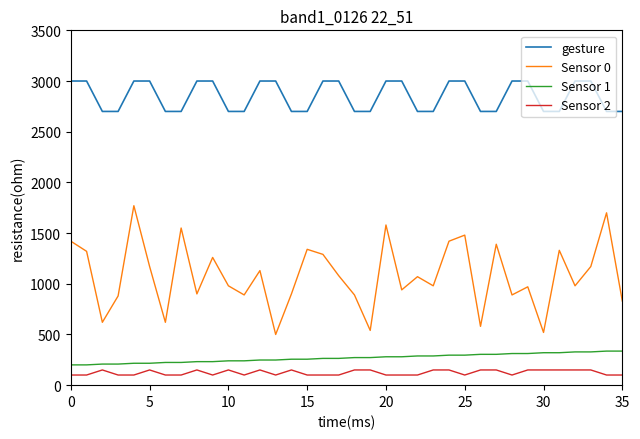

What is the maximum value for Sensor 1?

336